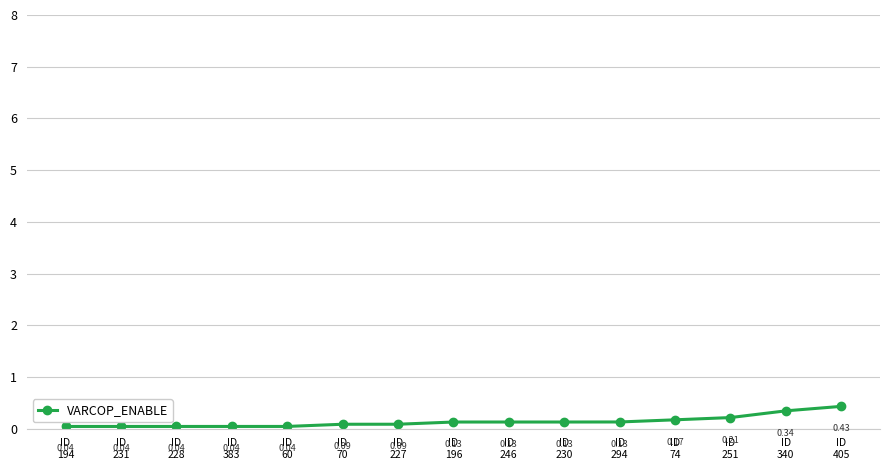

True or false: the data has more than 2 interior local peaks.

False